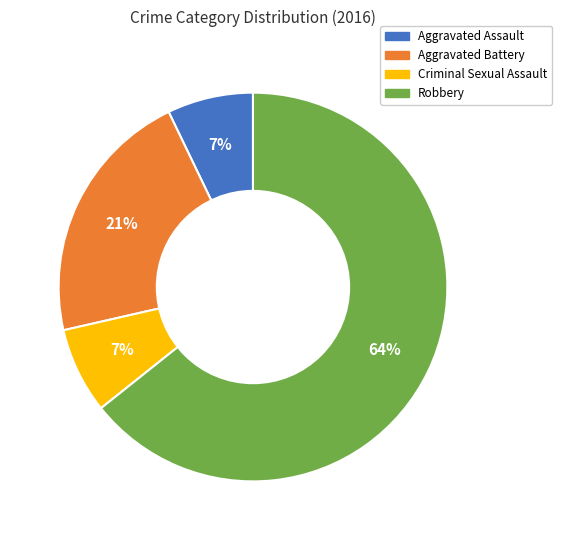

What is the majority slice?

Robbery